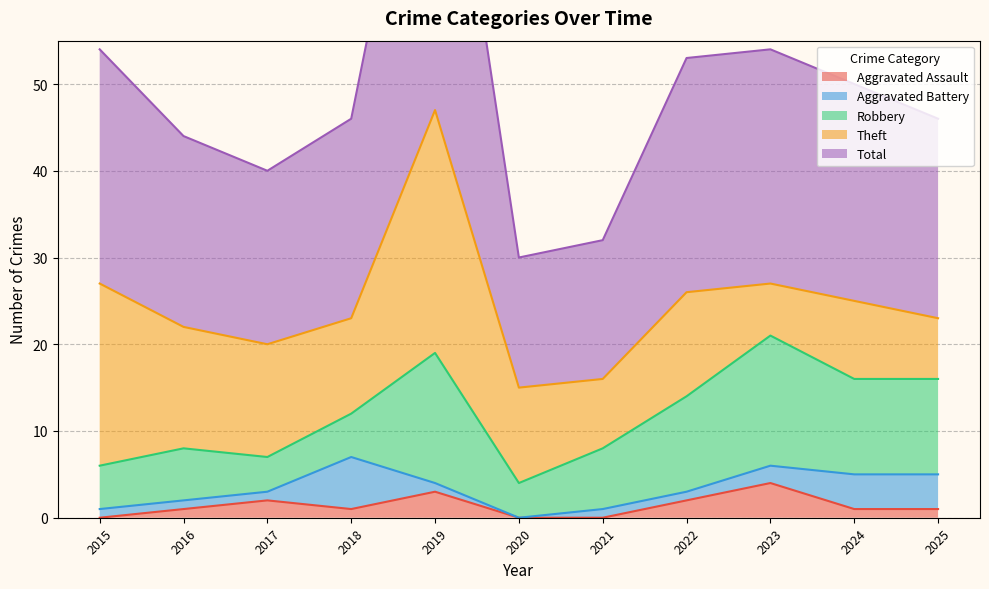

Where is Aggravated Assault nearest to the value 2?

2017